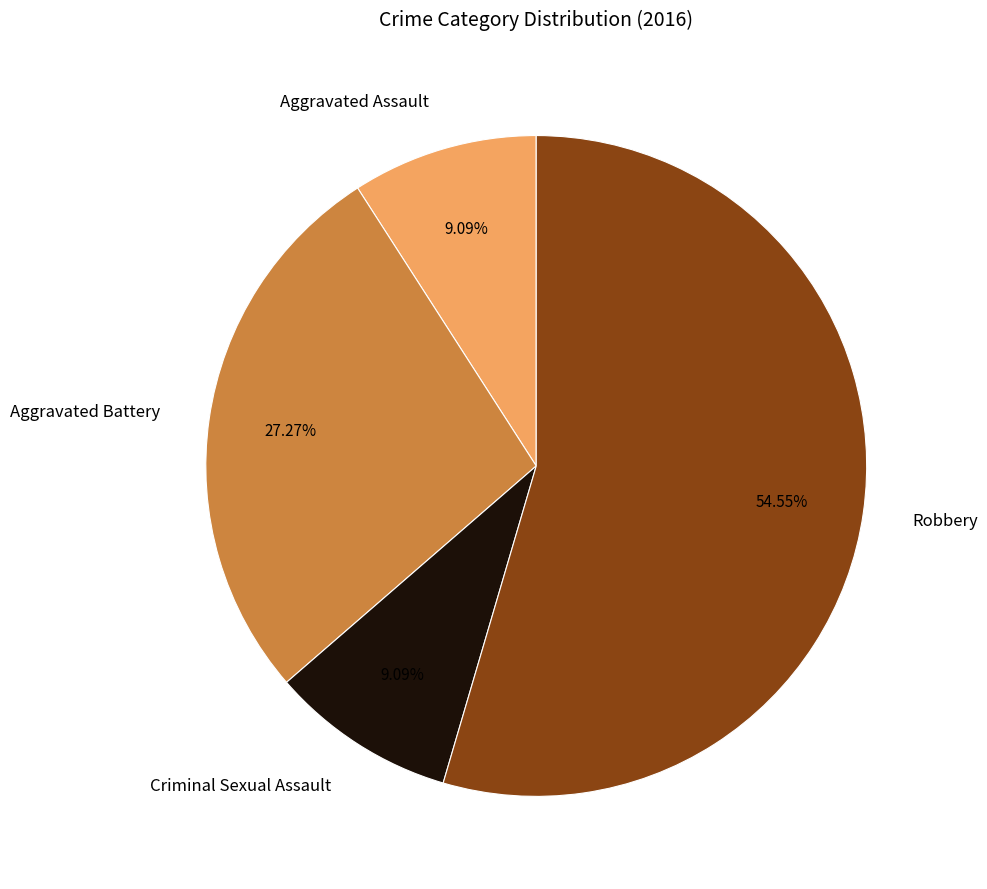

Which has a higher value, Aggravated Battery or Robbery?

Robbery